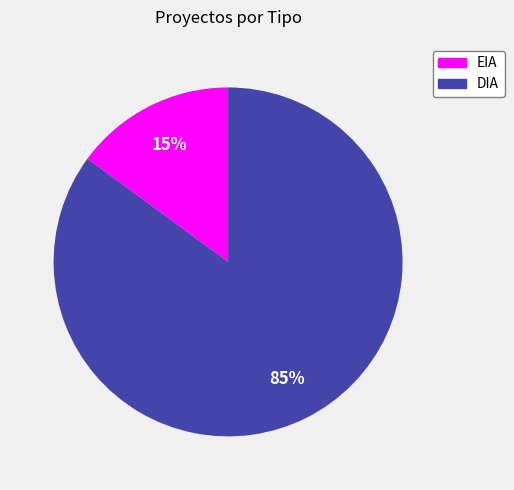

Between DIA and EIA, which is larger?

DIA